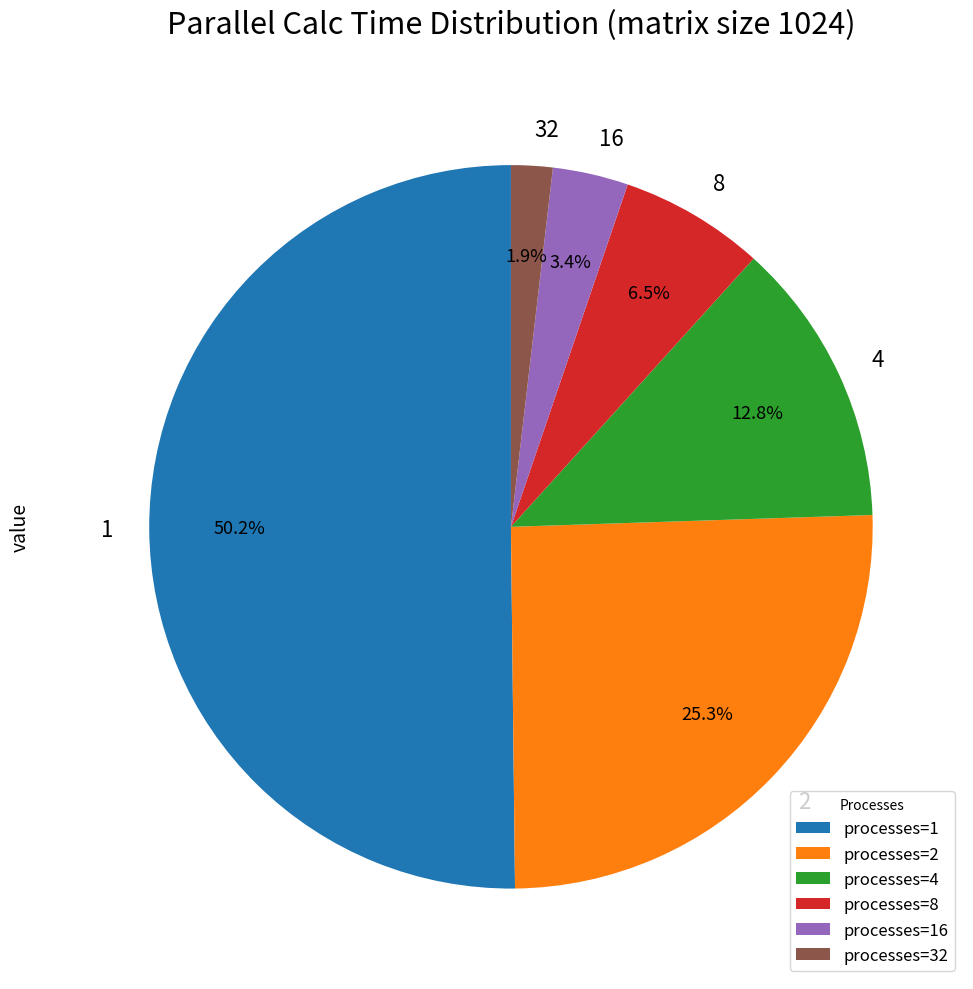

To the nearest percent, what is the difference between the largest and smallest slice percentages?

48%